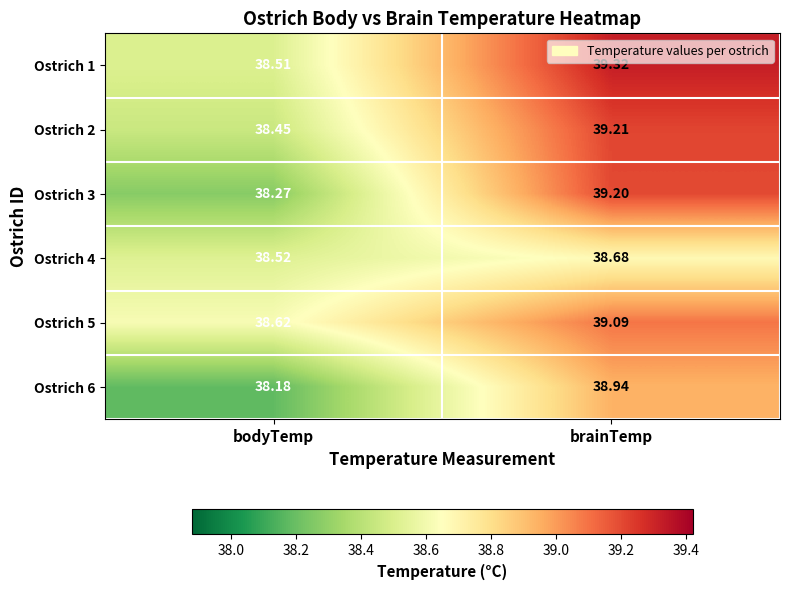

Where does the Ostrich 5 series first go above 39?

brainTemp